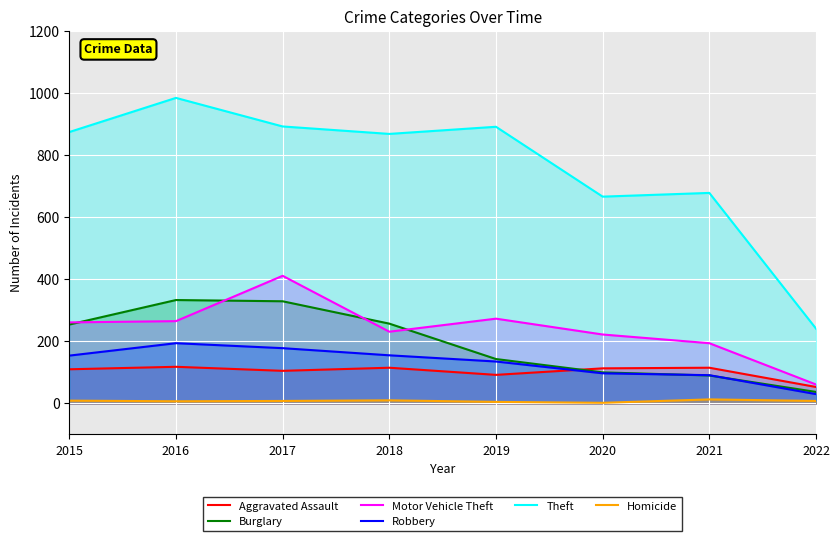

How many times do Burglary and Robbery cross each other?

2